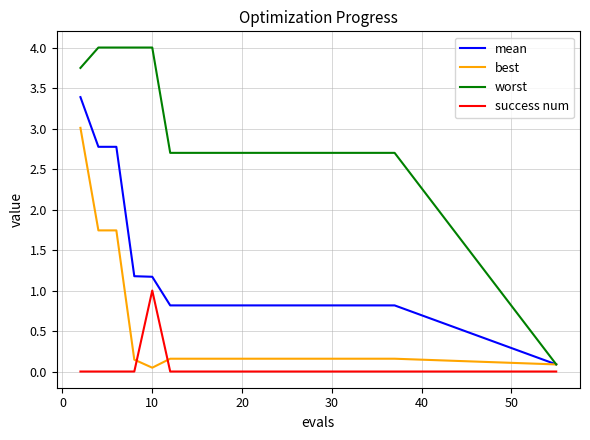

List the series in order of their peak value, lowest first.

success num, best, mean, worst